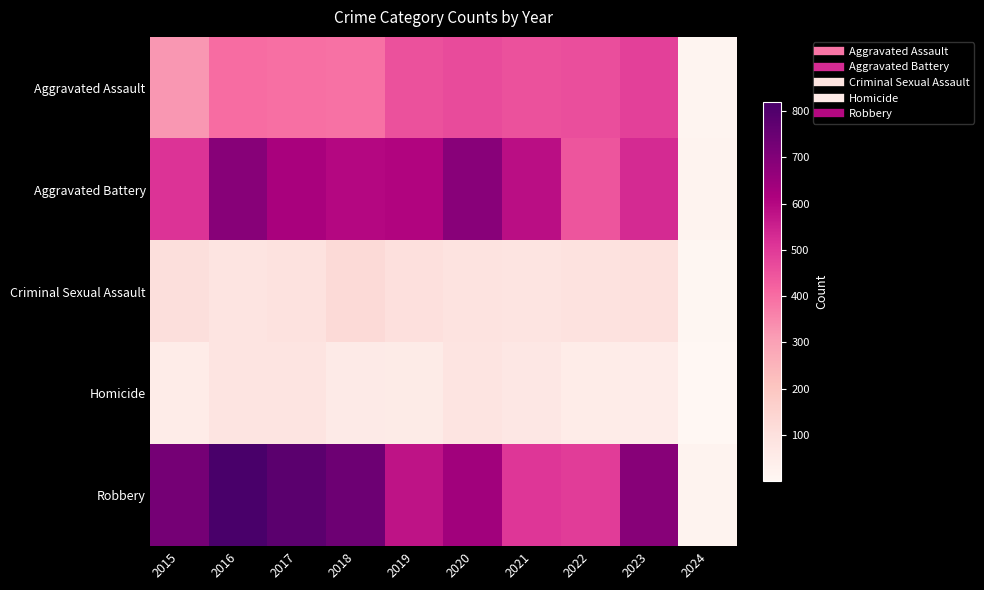

Between 2020 and 2016, which is larger?

2020